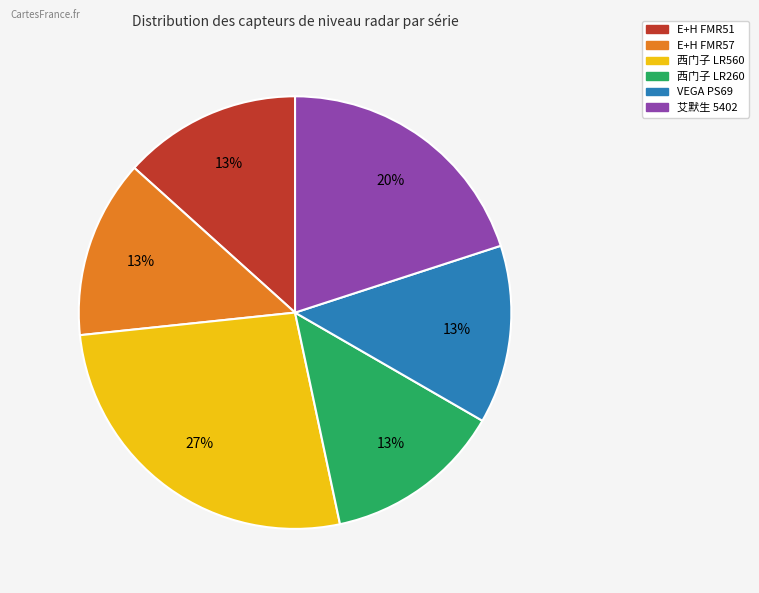

Which slice is the largest?

西门子 LR560